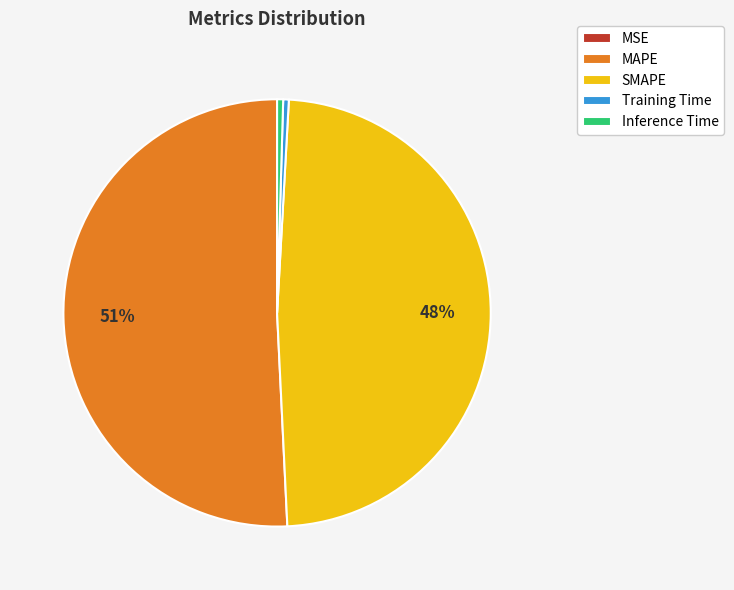

What is the largest slice in the pie chart?

MAPE